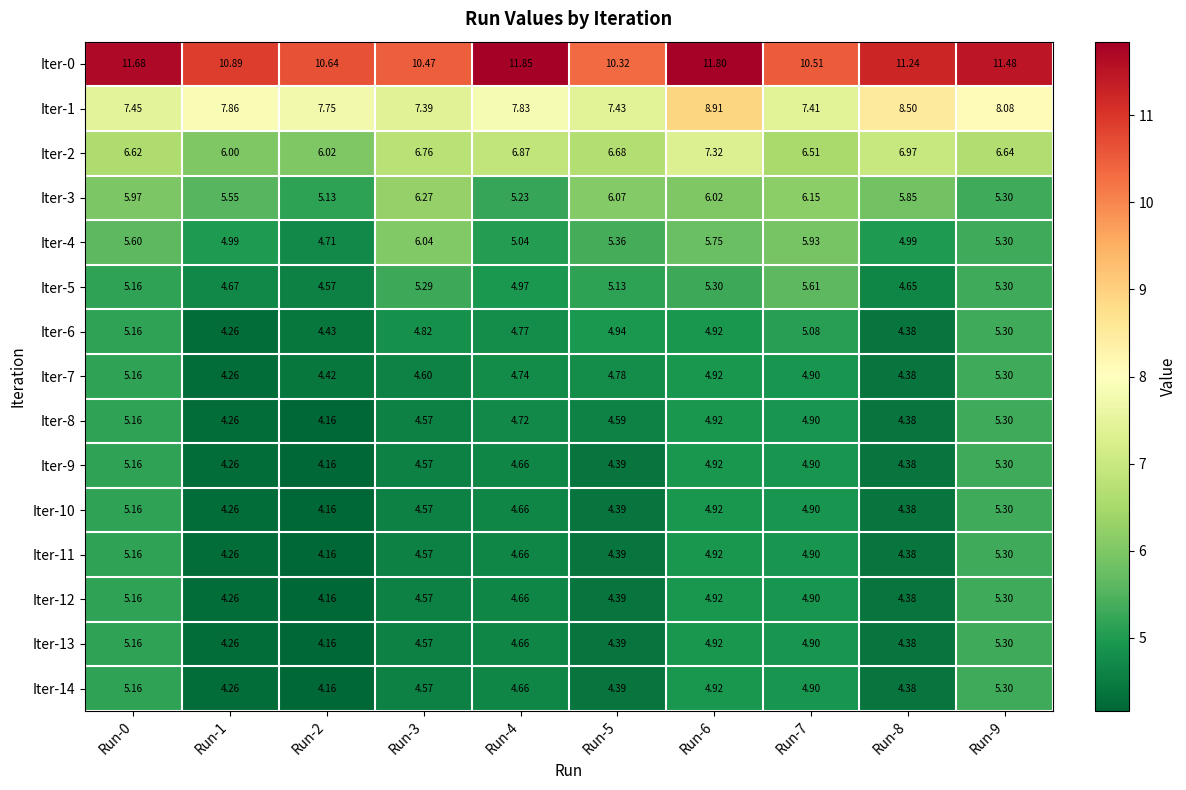

Is the value of Iter-4 at Run-7 greater than the value of Iter-13 at Run-5?

Yes